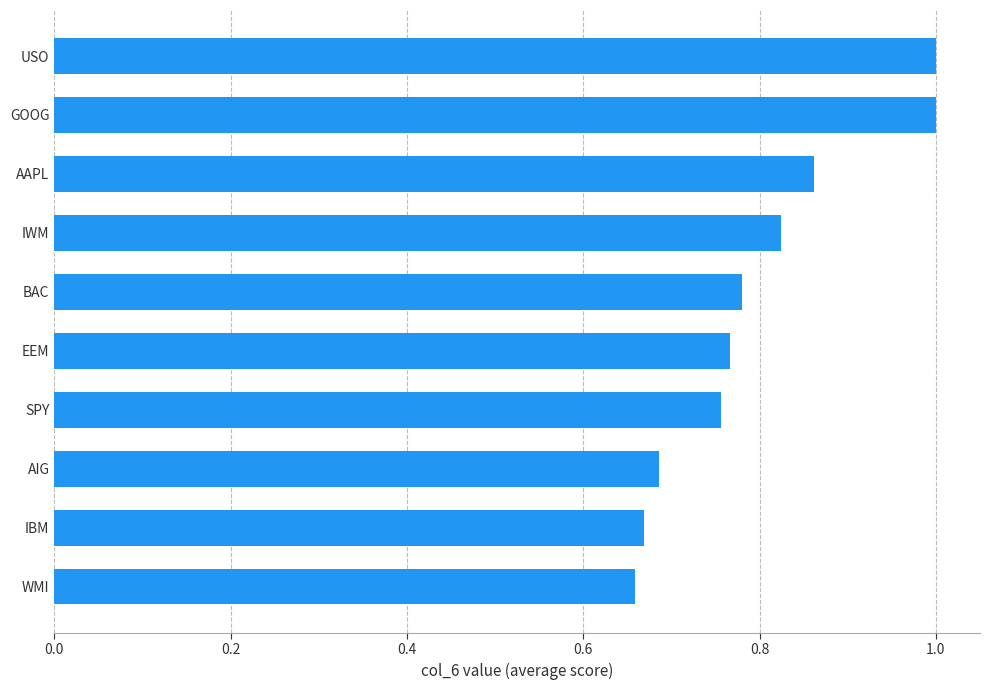

What is the sum of all values?

8.0